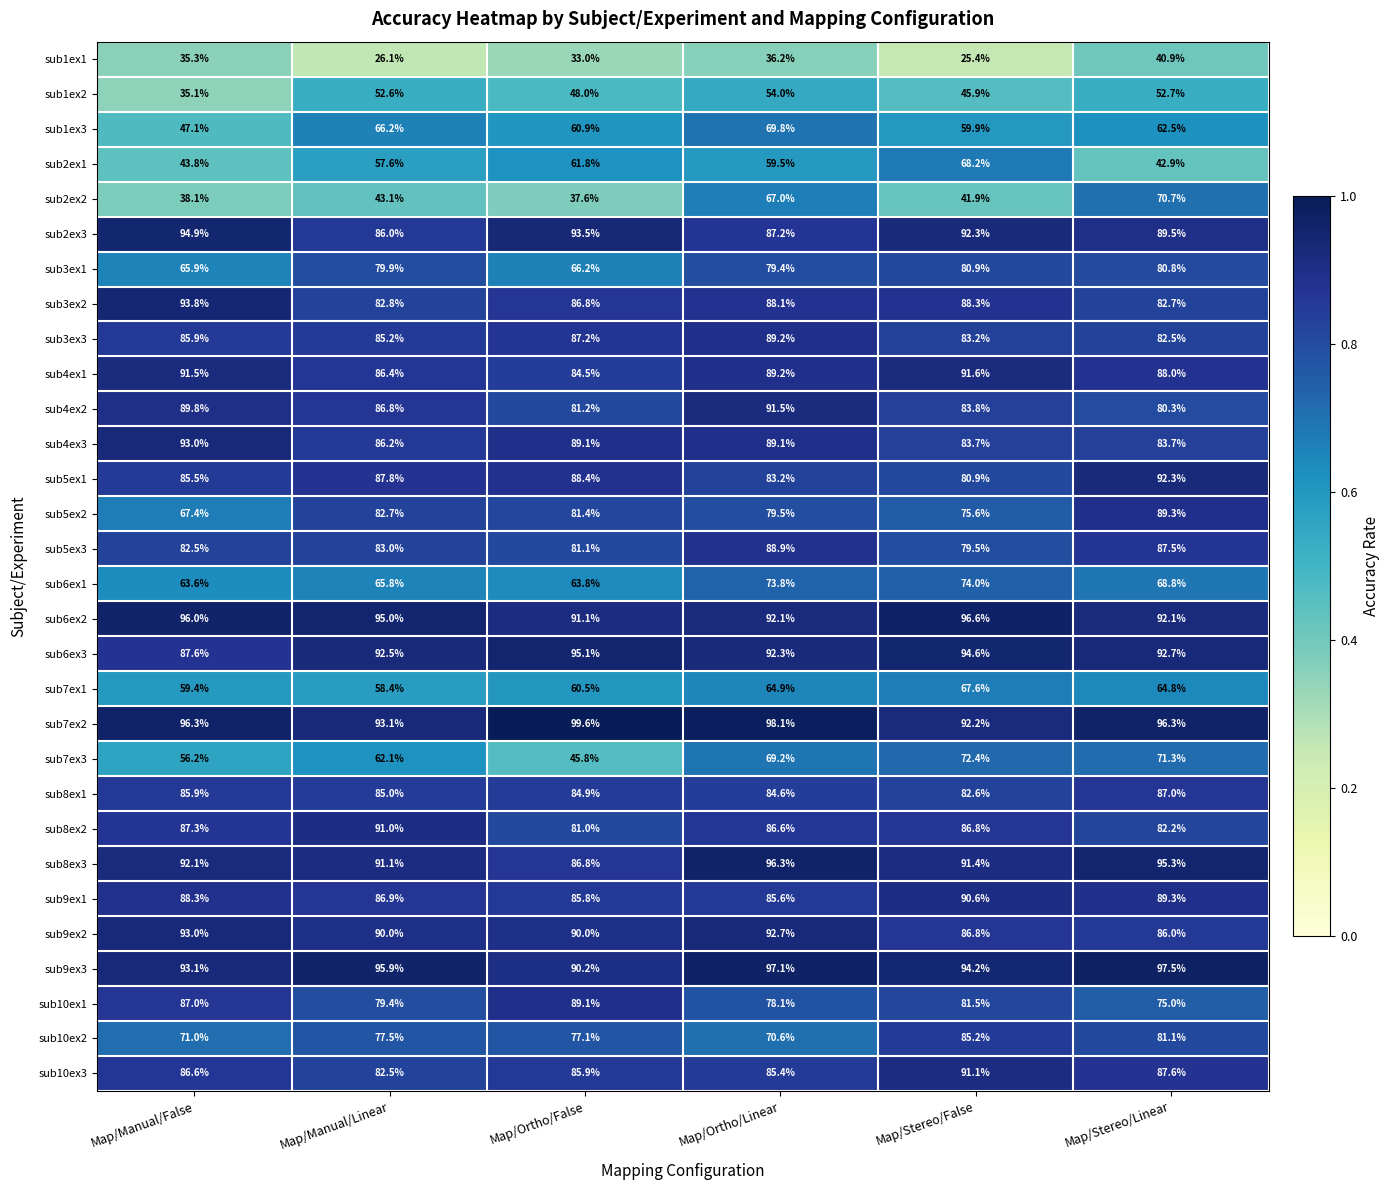

Is it true that sub8ex2 equals 49.0 at Map/Manual/Linear?

False